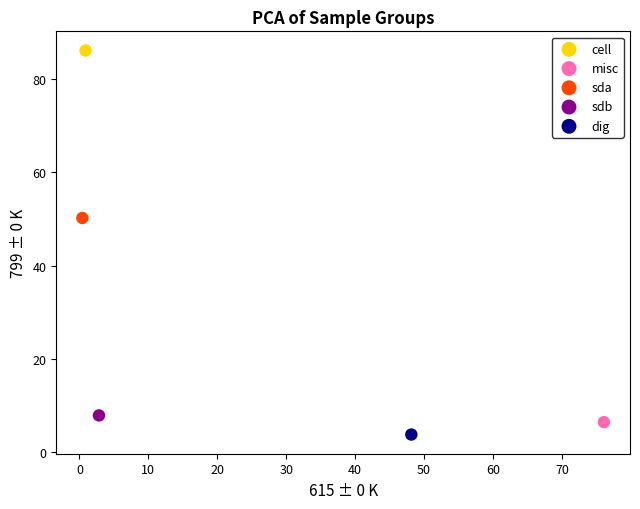

What are all the series names shown in the legend?

cell, misc, sda, sdb, dig